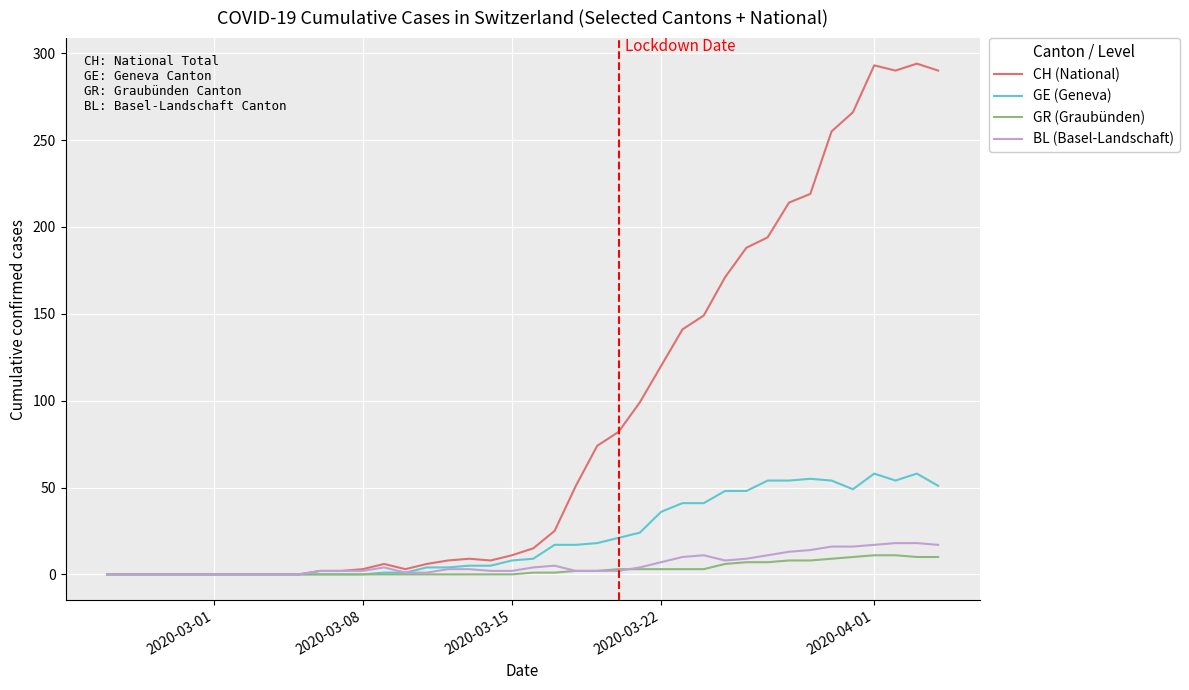

Which series has the largest range (max minus min)?

CH (National)